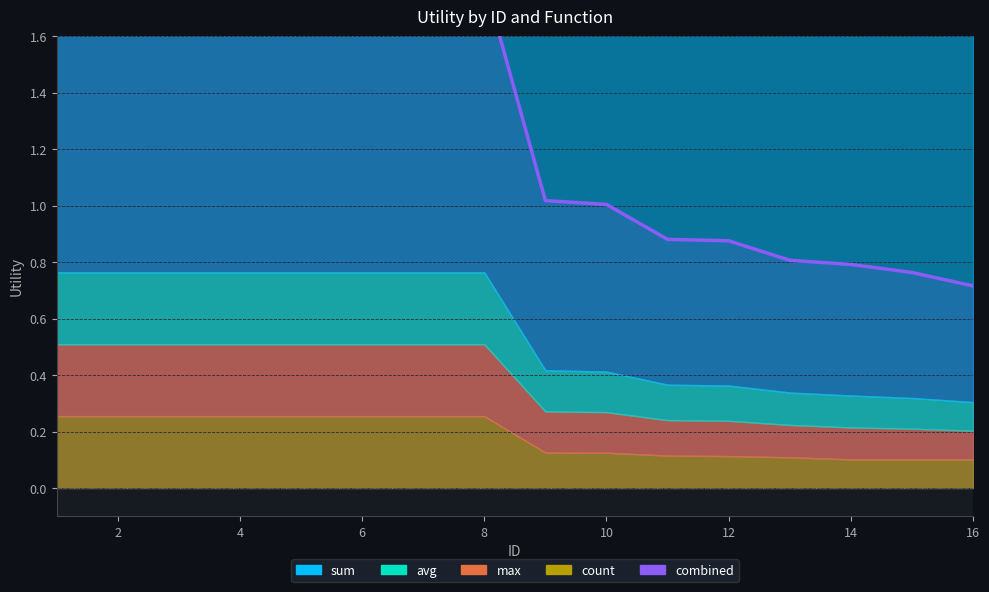

Between 16 and 2, which is larger?

2